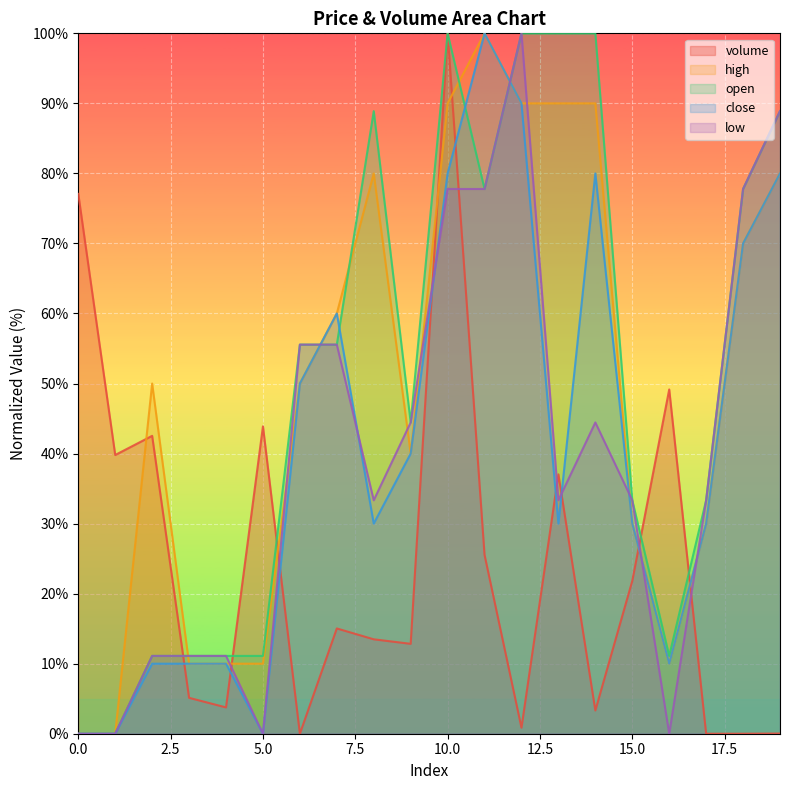

What is the difference between the low values at 16 and 11?

77.8